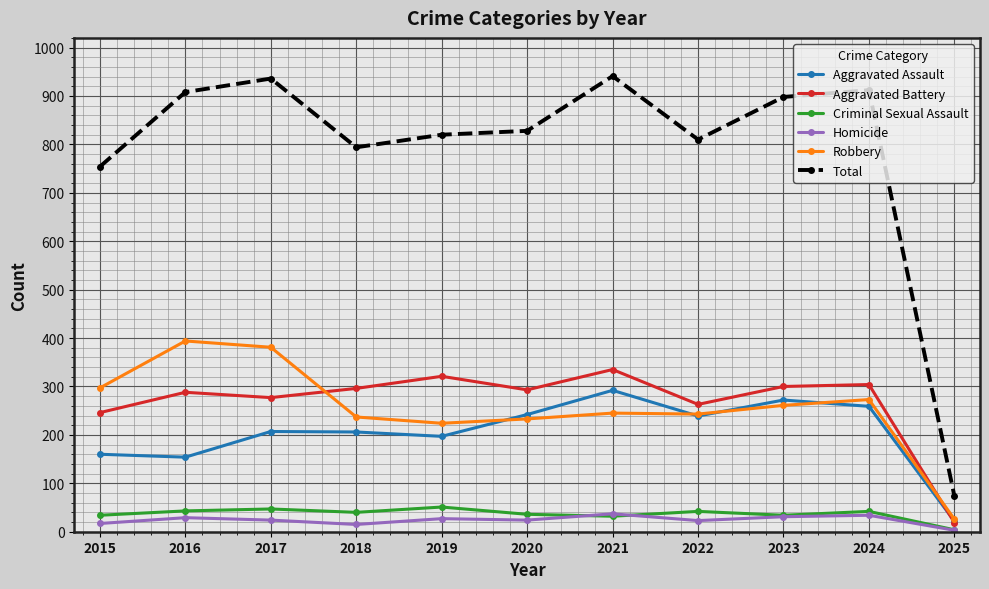

What is the difference between the highest and lowest values at 2019?

793